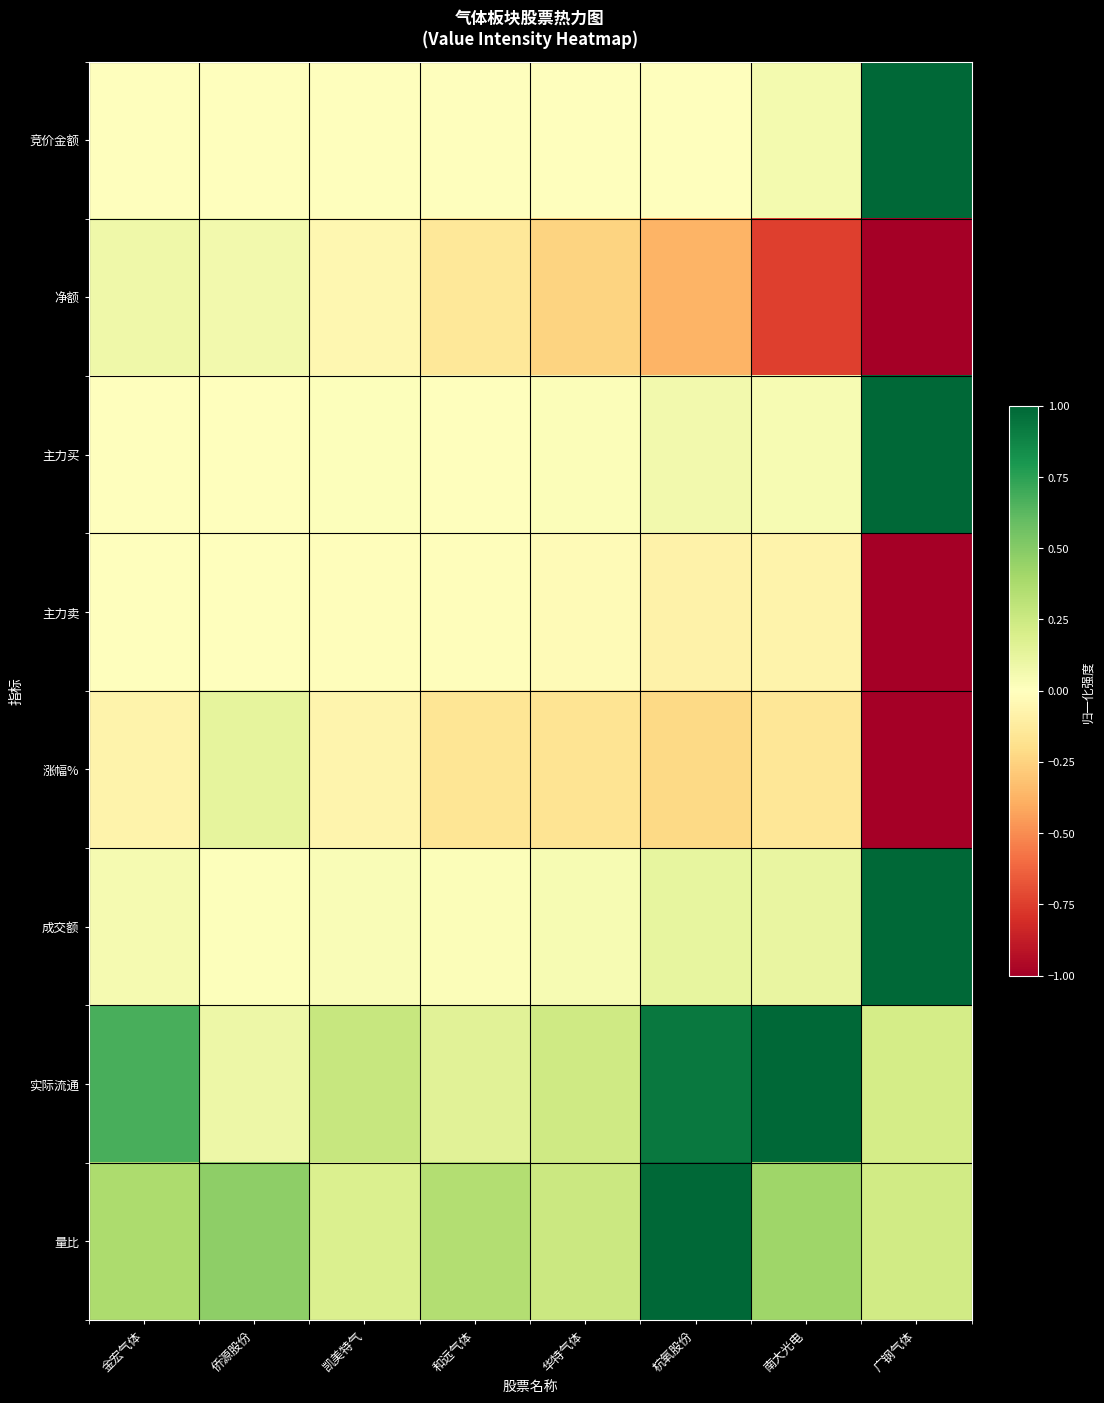

How many data points does each series have?

8